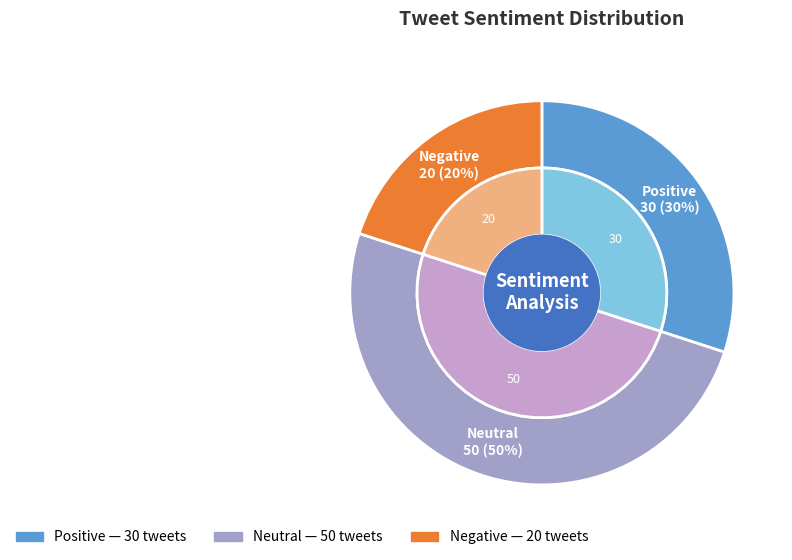

True or false: Neutral accounts for 50% of the total.

True